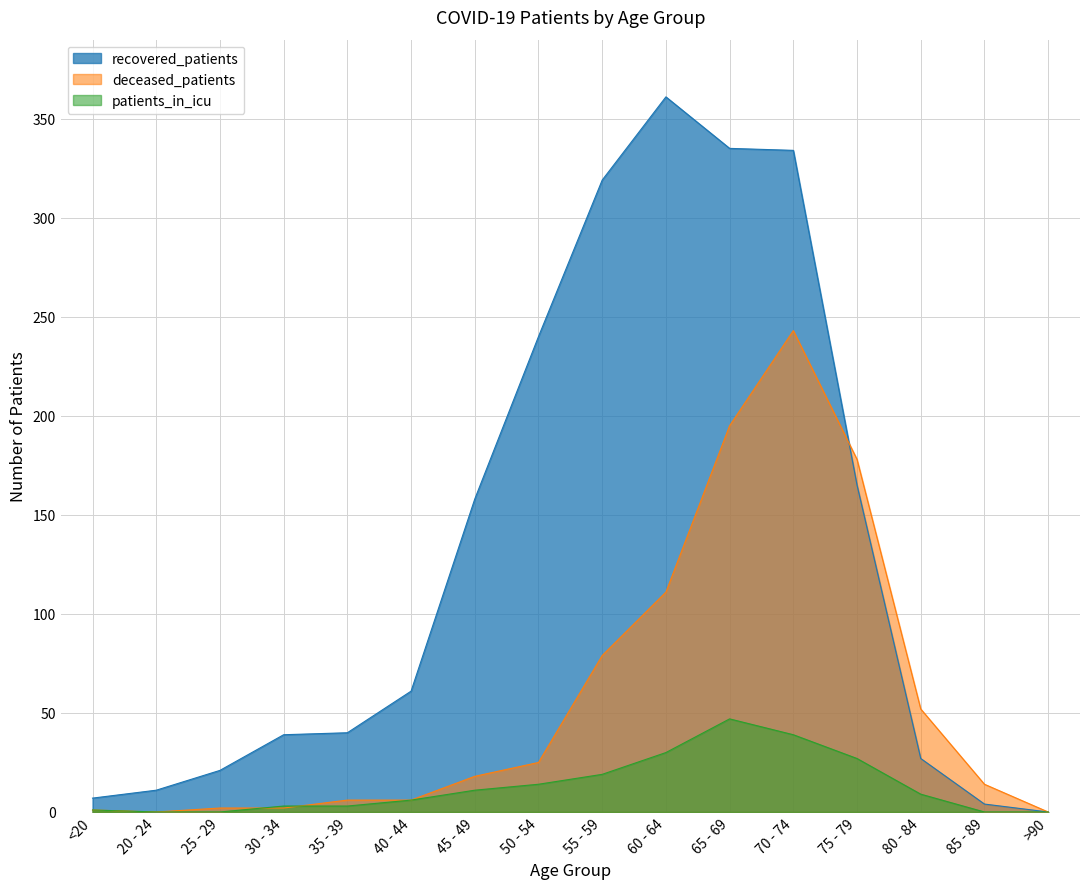

Which series ends up on top after the final intersection of patients_in_icu and deceased_patients?

deceased_patients